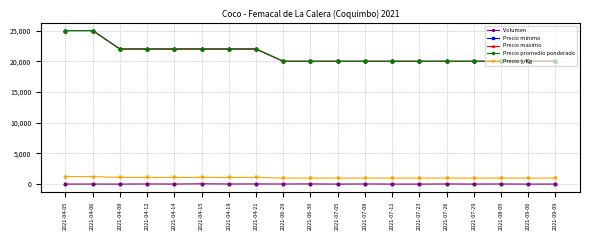

Does the chart have visible grid lines?

Yes